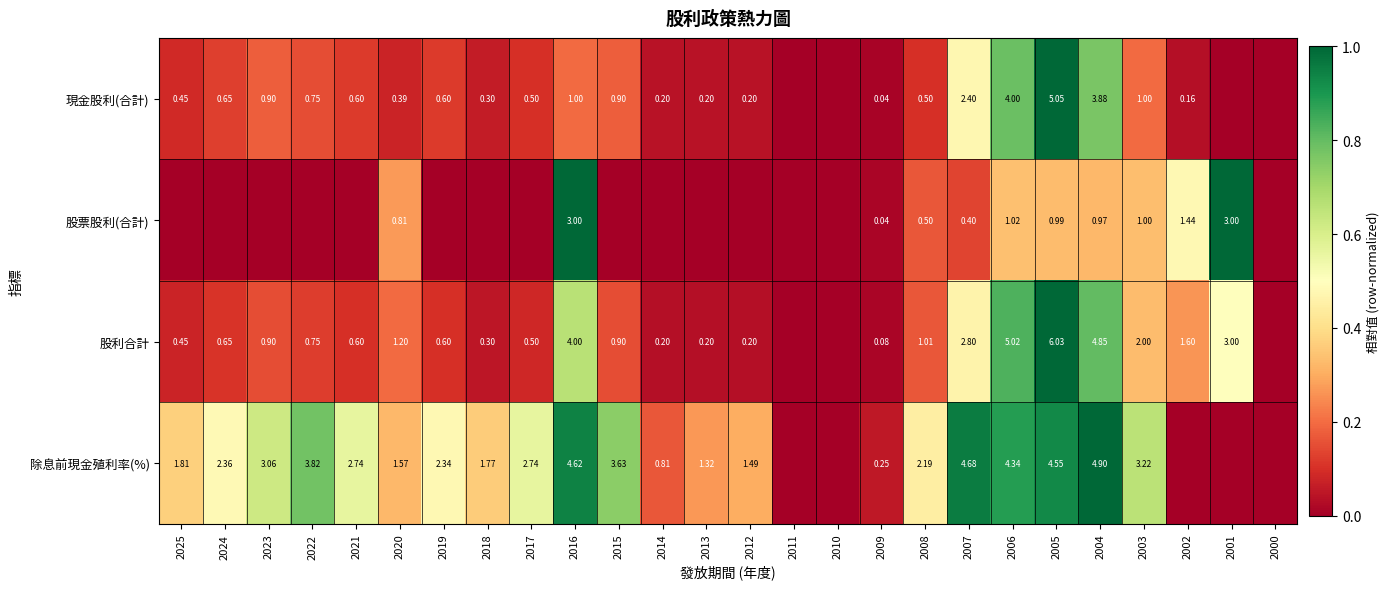

At 2004, list the series in order from smallest to largest.

股票股利(合計), 現金股利(合計), 股利合計, 除息前現金殖利率(%)